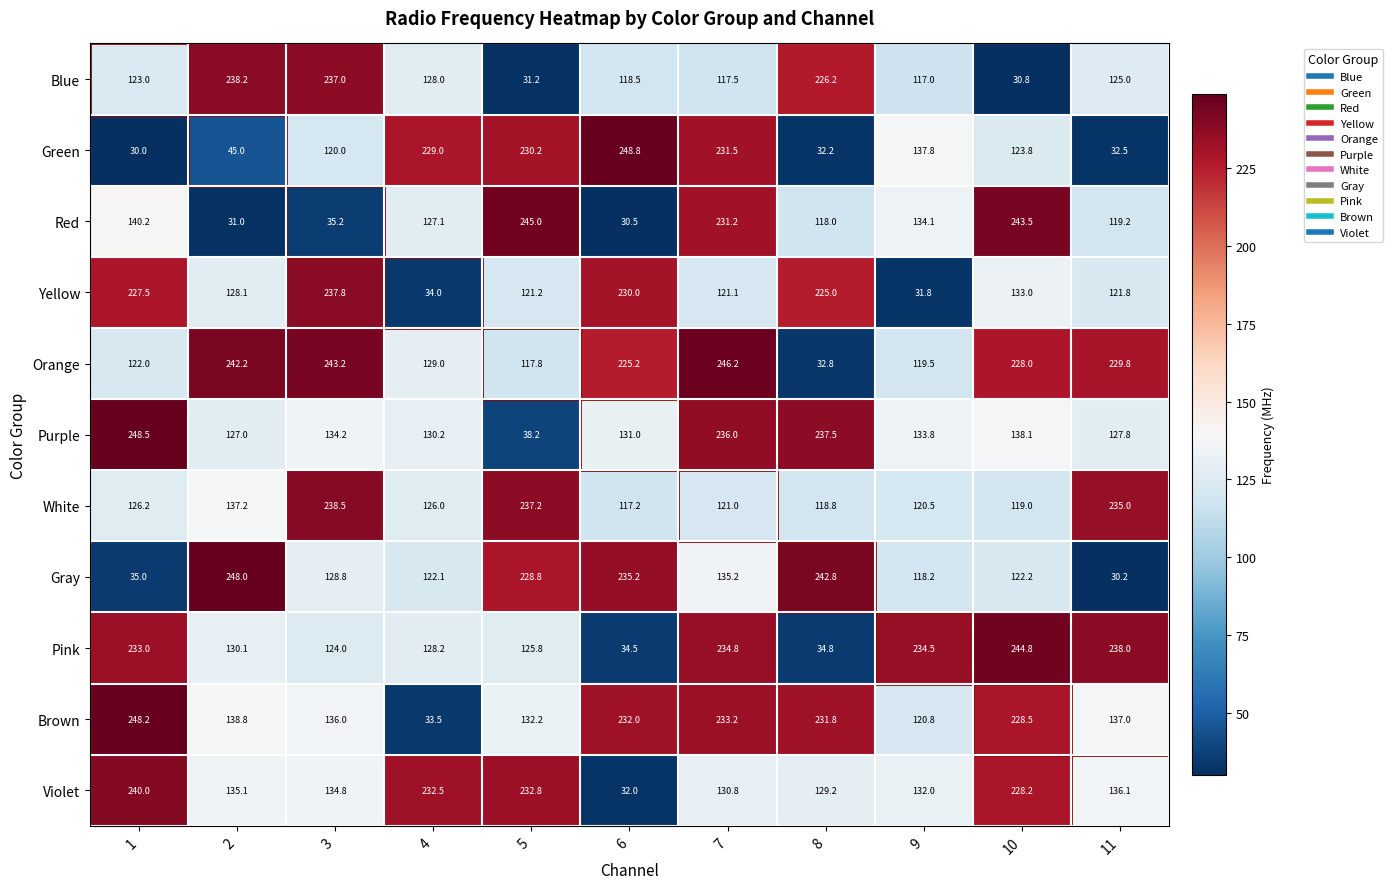

What is the difference between the maximum and second lowest values in the Gray series?

213.0